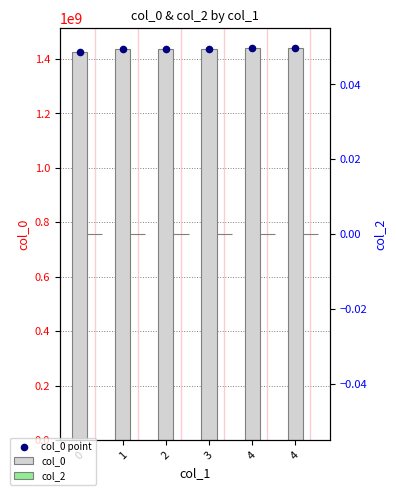

Which series reaches the minimum Y coordinate?

col_2